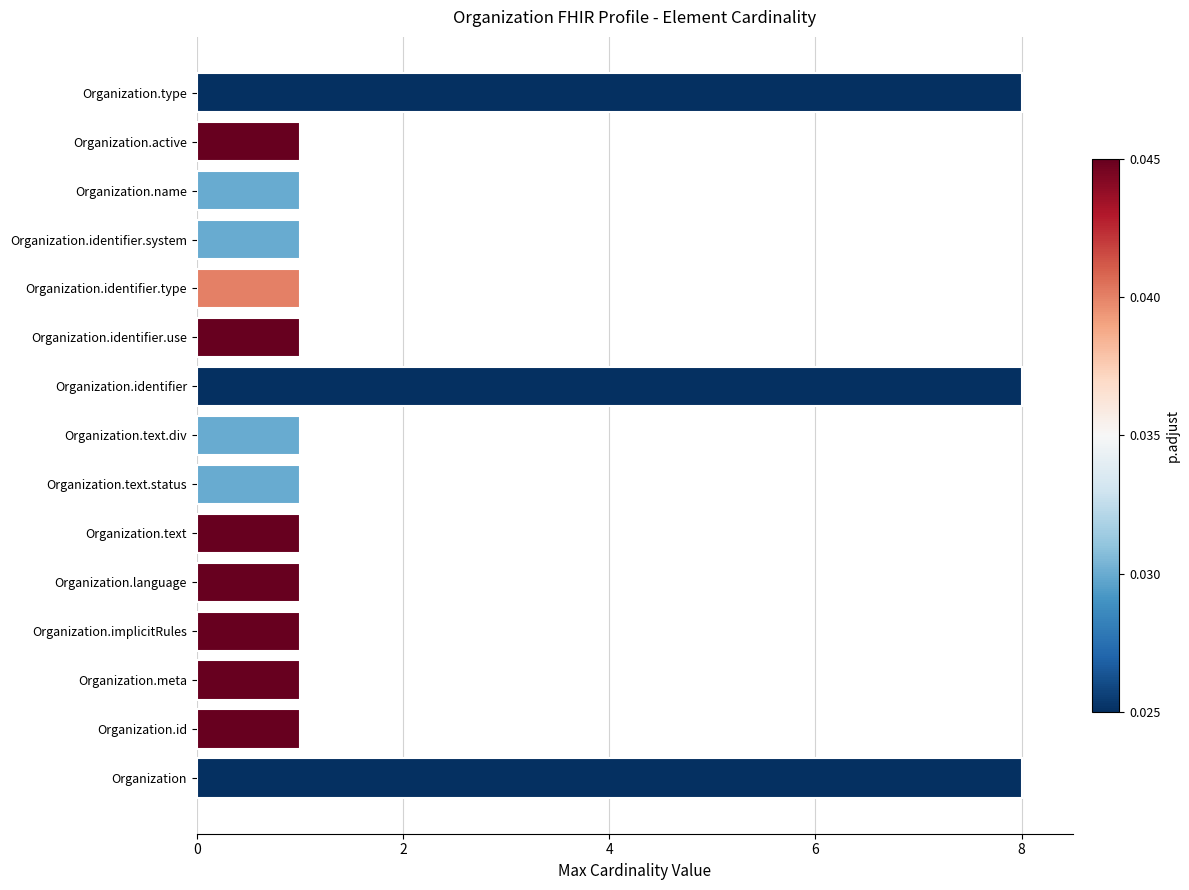

What is the sum of the values at Organization.identifier and Organization.active?

9